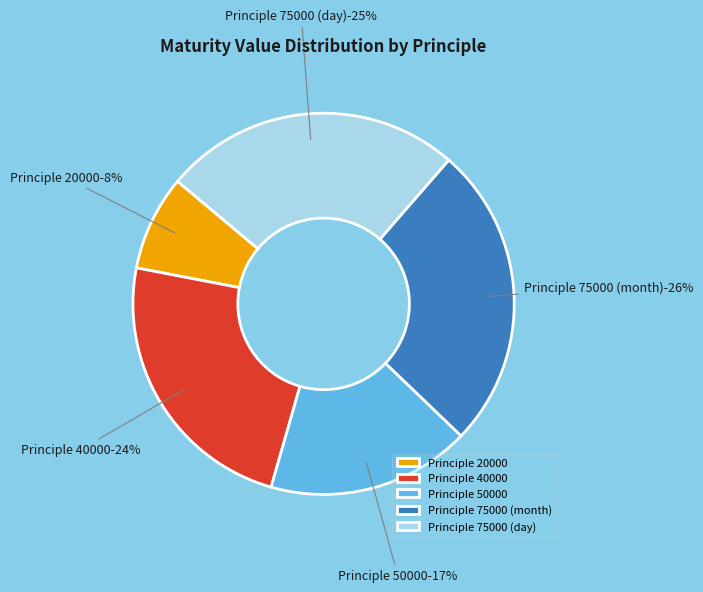

How many slices are in this pie chart?

5